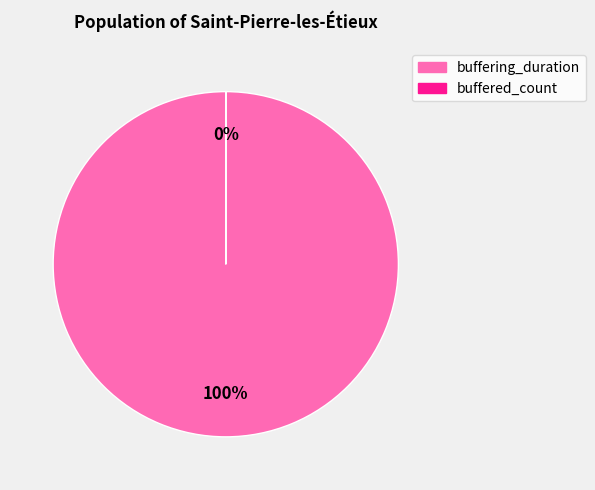

Count the number of slices in the pie.

2